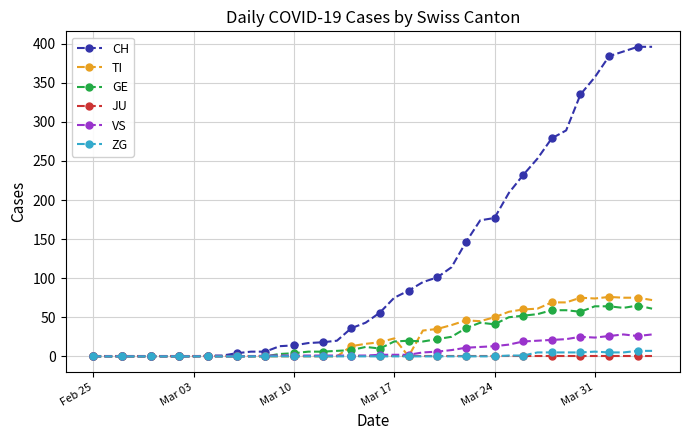

Which series has the largest total across all categories?

CH